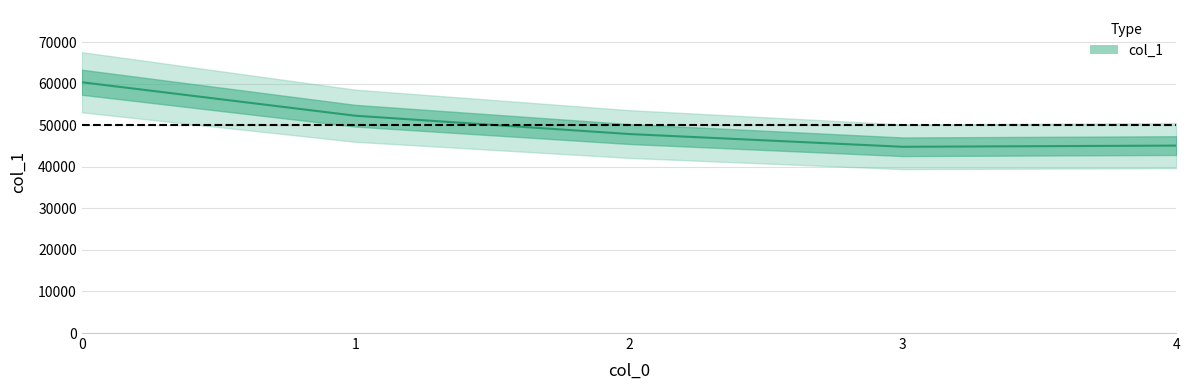

How many data points does each series have?

5